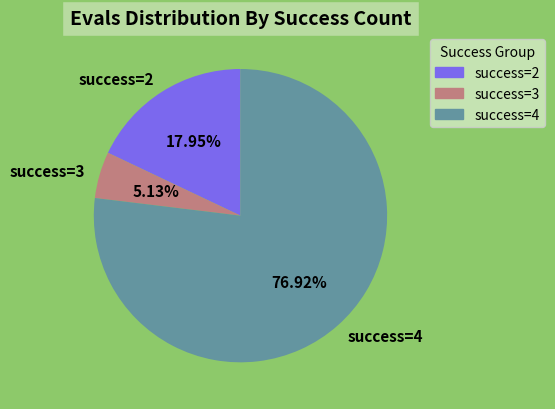

Which has a higher value, success=4 or success=3?

success=4